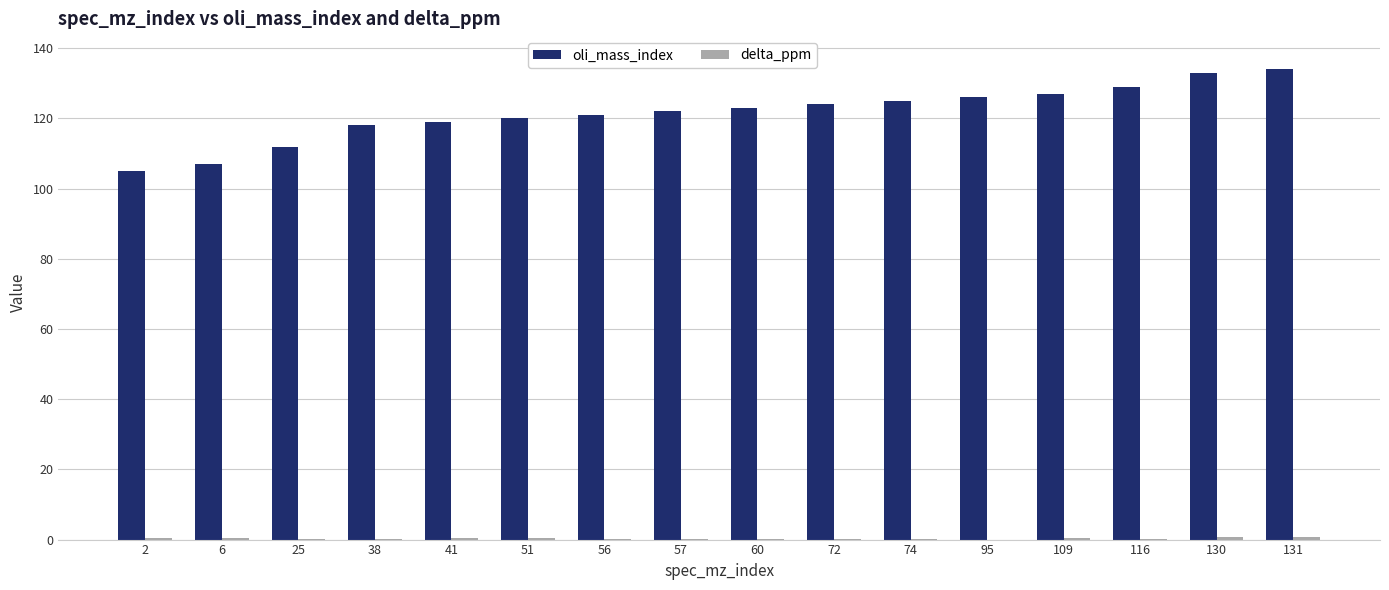

What is the maximum value shown in the chart?

134.0